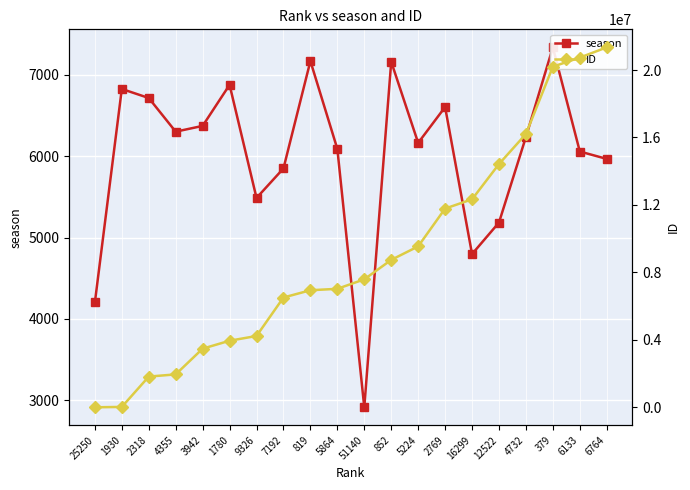

In season, how many points are higher than both neighbors (excluding endpoints)?

6